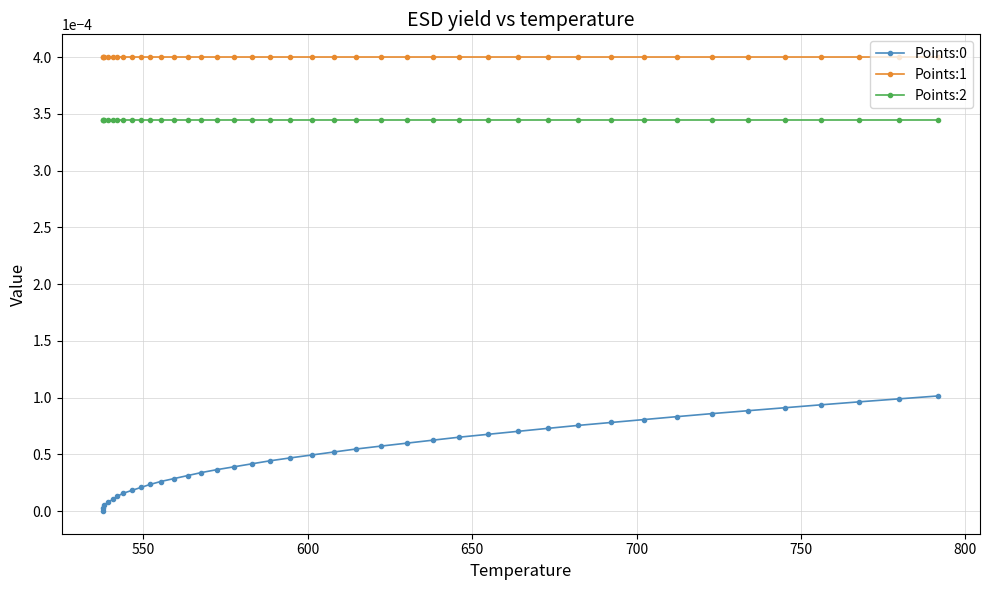

True or false: Points:2 and Points:1 cross at least once.

False